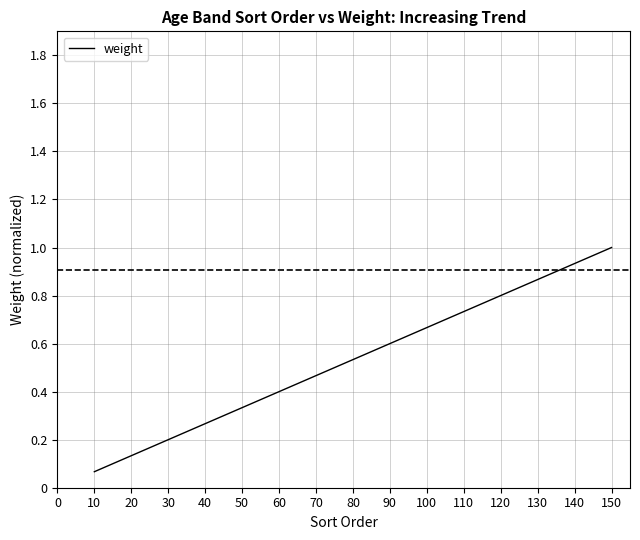

The chart shows a value of 0.2 at 20. True or false?

False